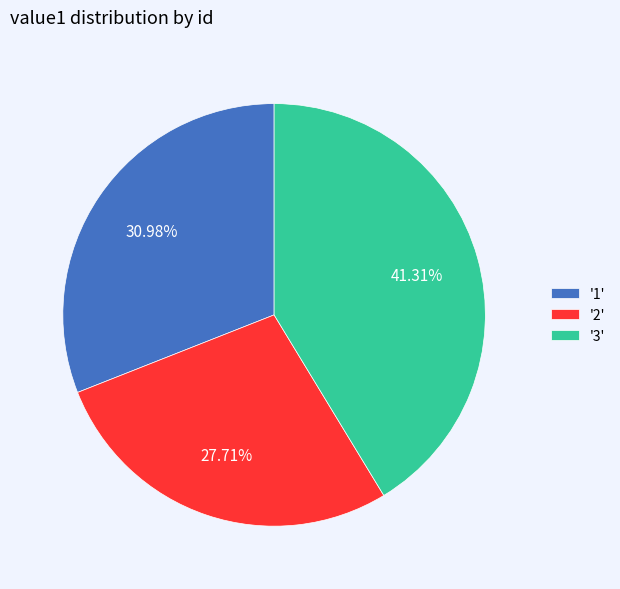

Which slice is the largest?

'3'